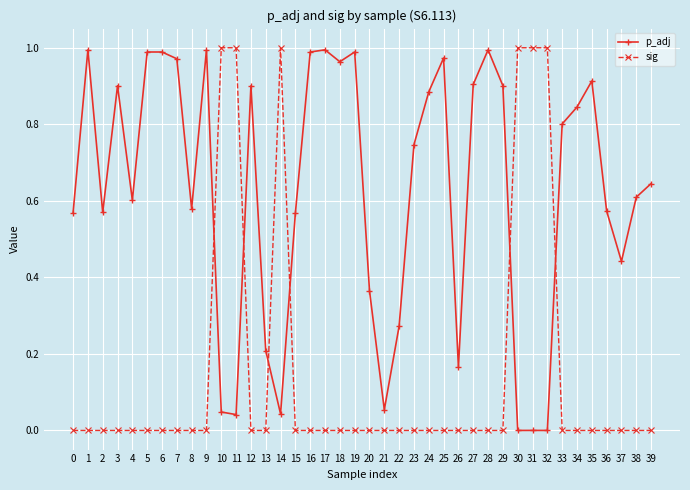

Between which two adjacent categories do sig and p_adj first intersect?

9 and 10